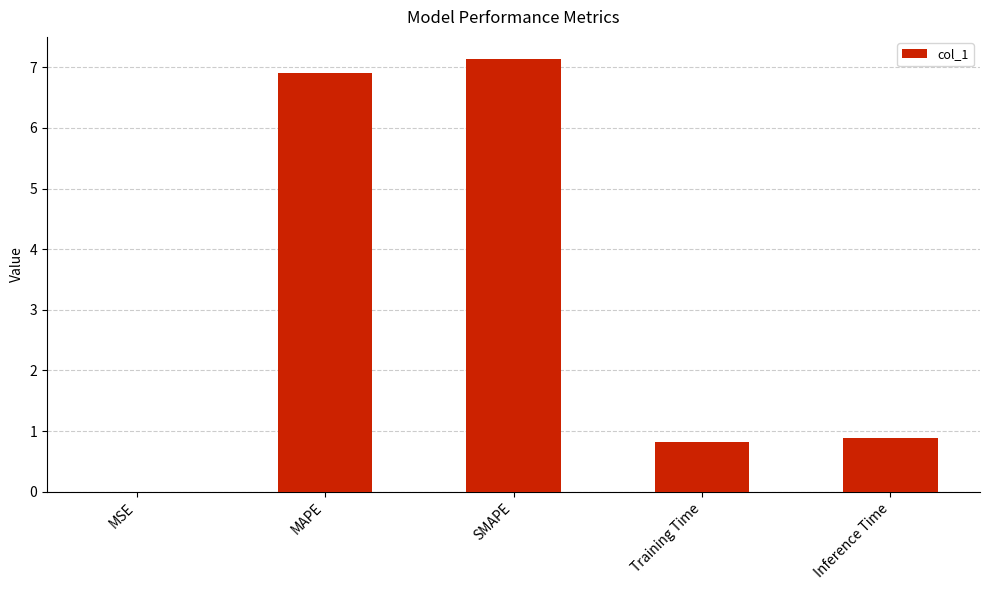

Where is the data nearest to the value 3?

Inference Time